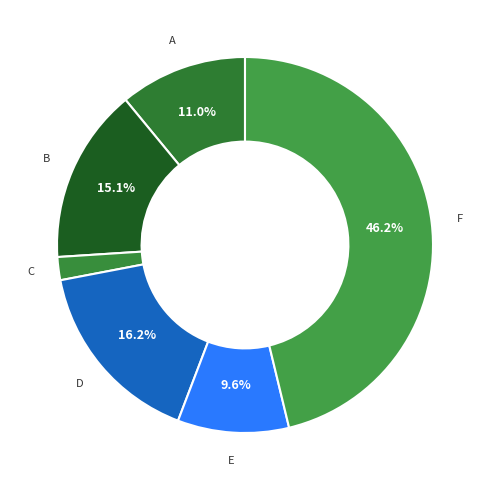

Count the number of slices in the pie.

6